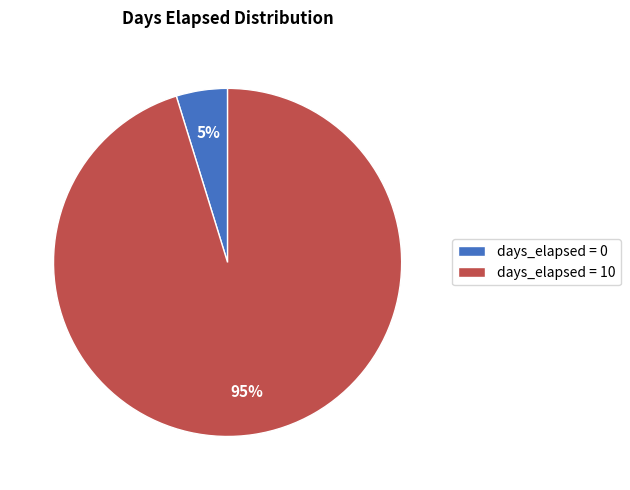

Which category has the biggest portion of the pie?

days_elapsed = 10